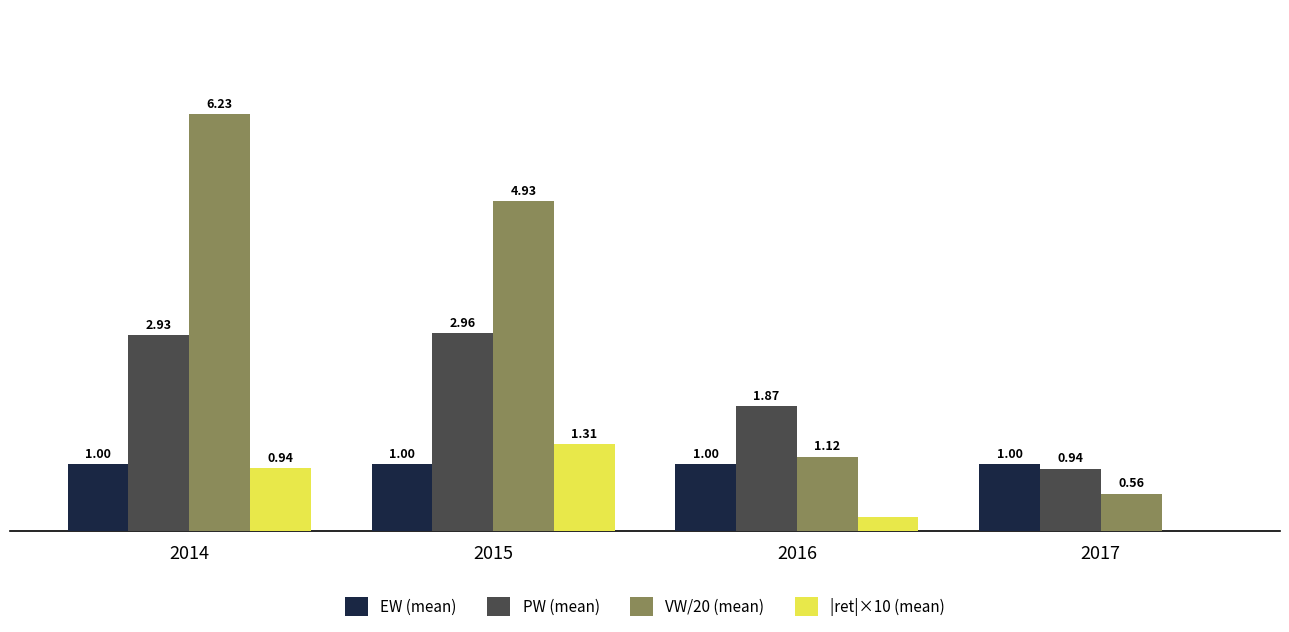

Between 2014 and 2016, which series saw the biggest shift?

VW/20 (mean)